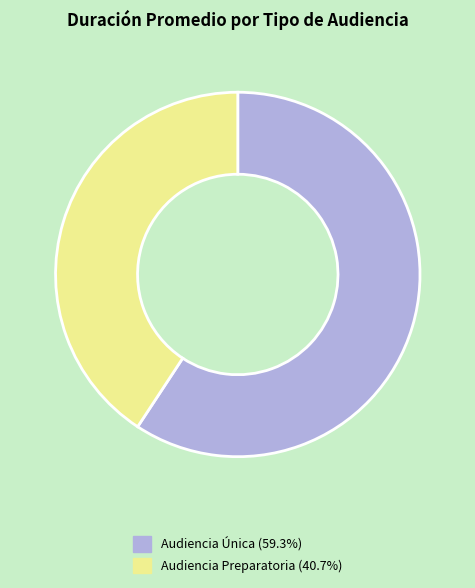

Is there a majority slice in this chart?

Yes